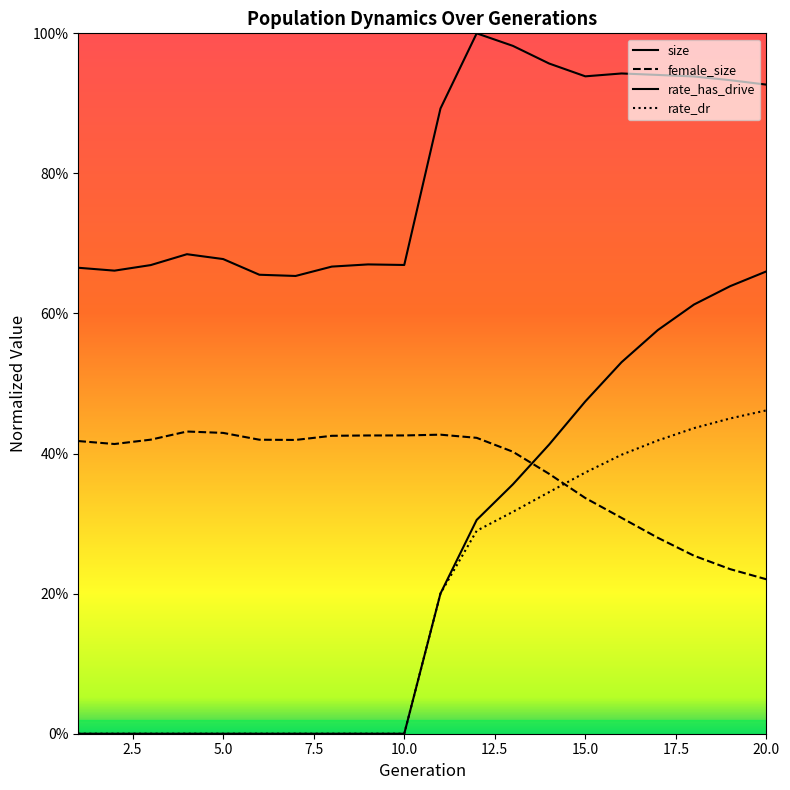

Does the chart have visible grid lines?

No